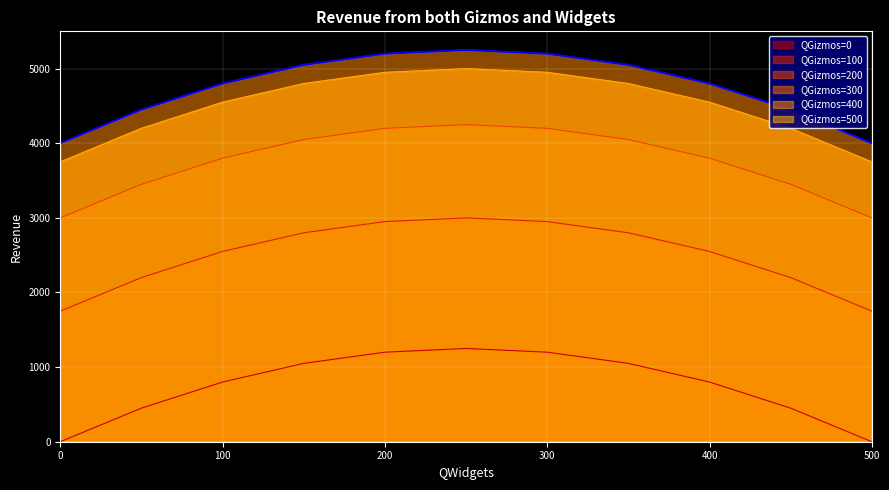

At how many categories does at least one series exceed 1704?

11